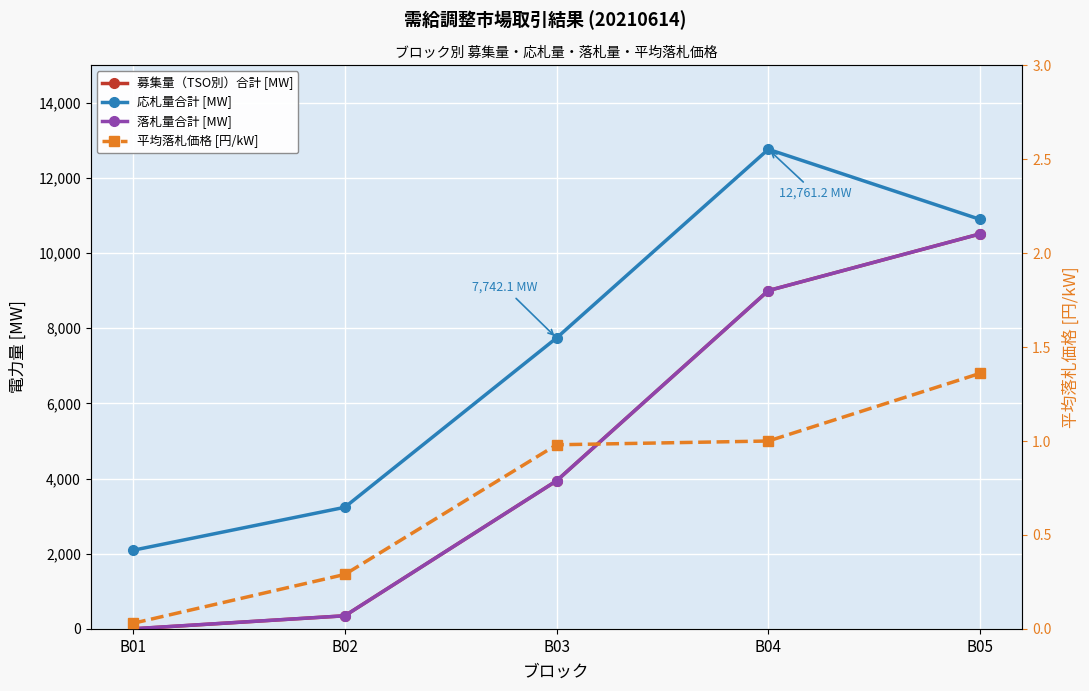

What is the value of the 応札量合計 [MW] point at the 3rd from the left?

7742.1